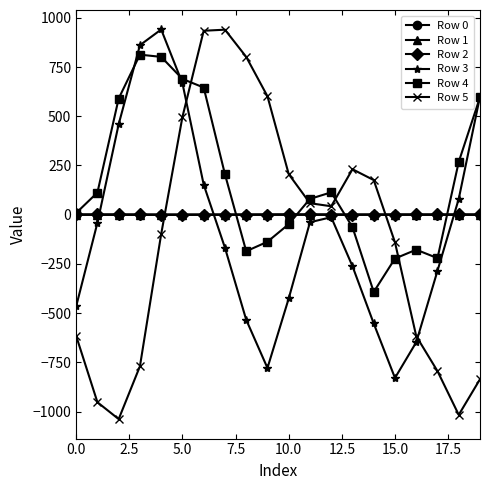

Count the number of categories in the chart.

20